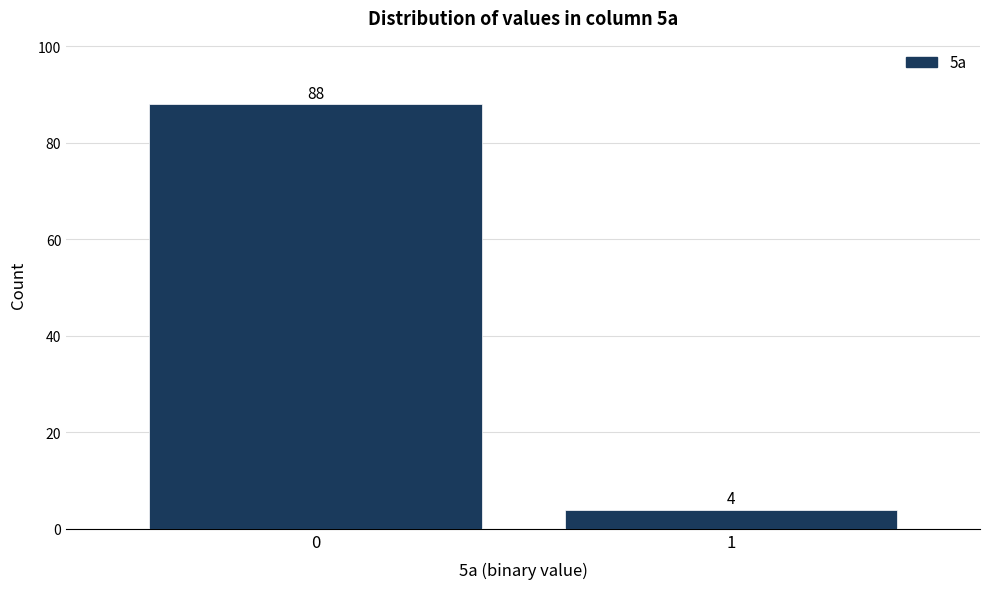

Reading right to left, transcribe all the data shown in this chart.

4	88